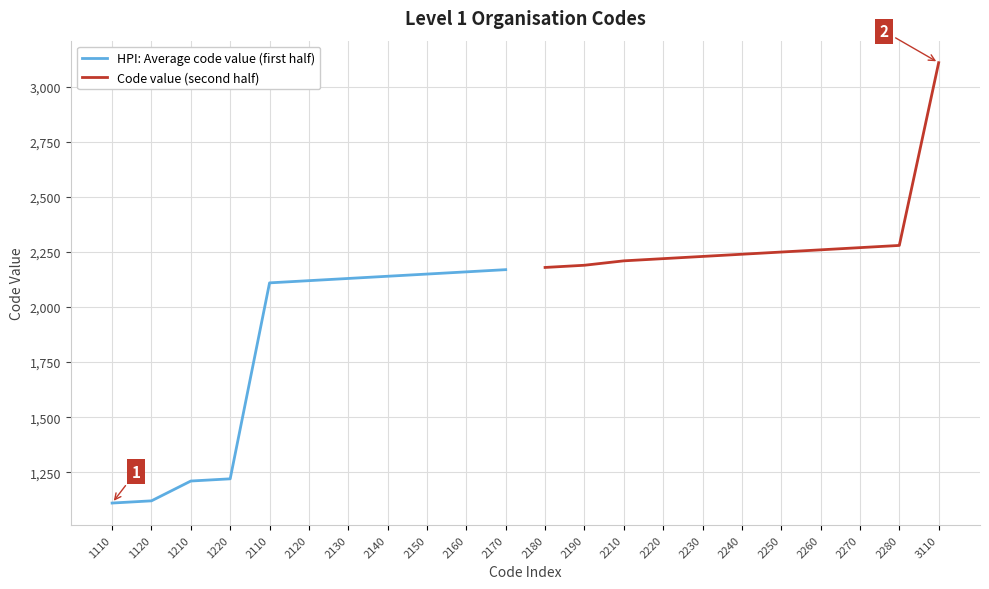

Read the Code value (second half) value at 2280, to the nearest 100.

2300